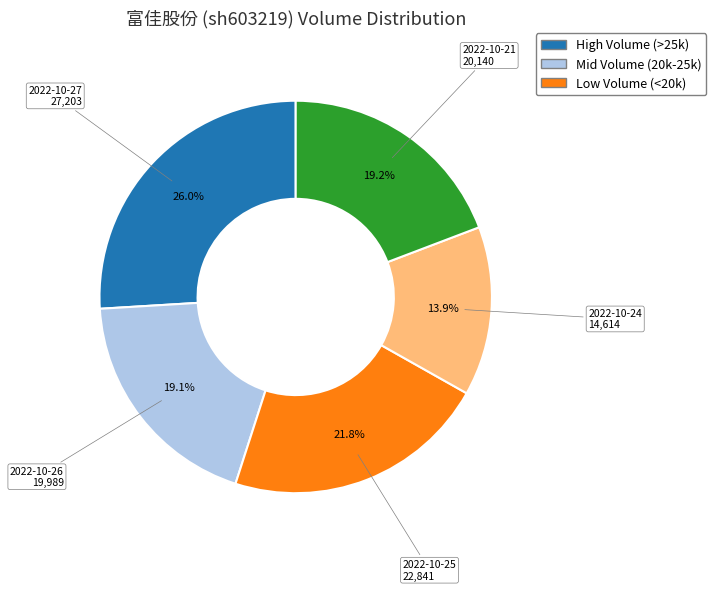

The 2022-10-26 slice represents 10% of the pie. True or false?

False